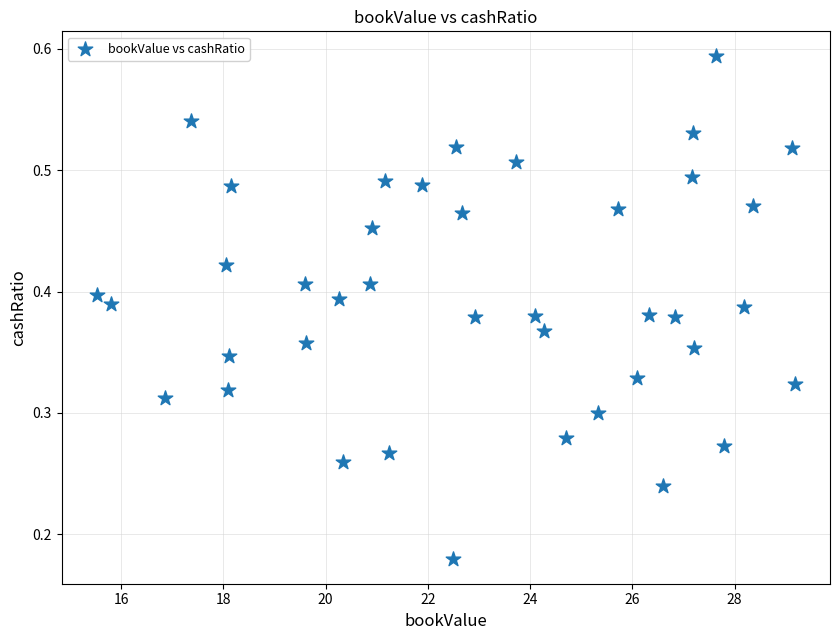

What is the range of X values (max minus min)?

13.7